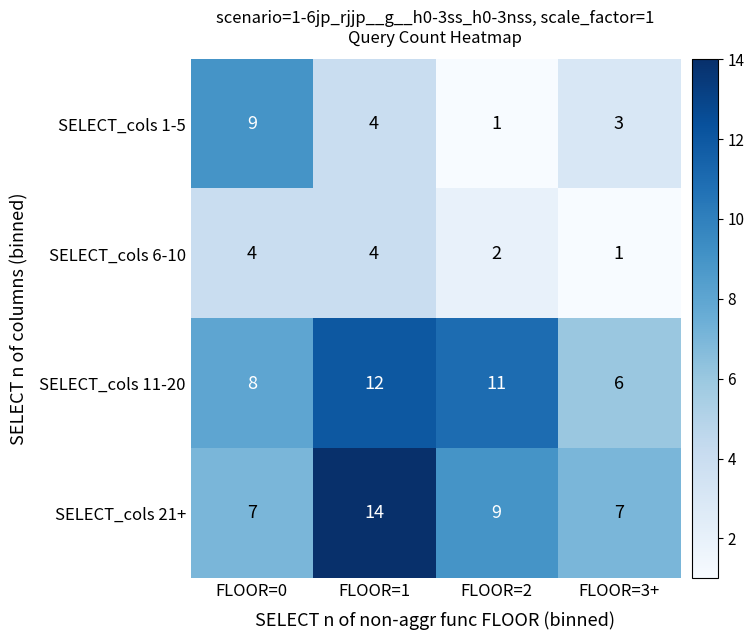

What is the minimum value shown in the chart?

1